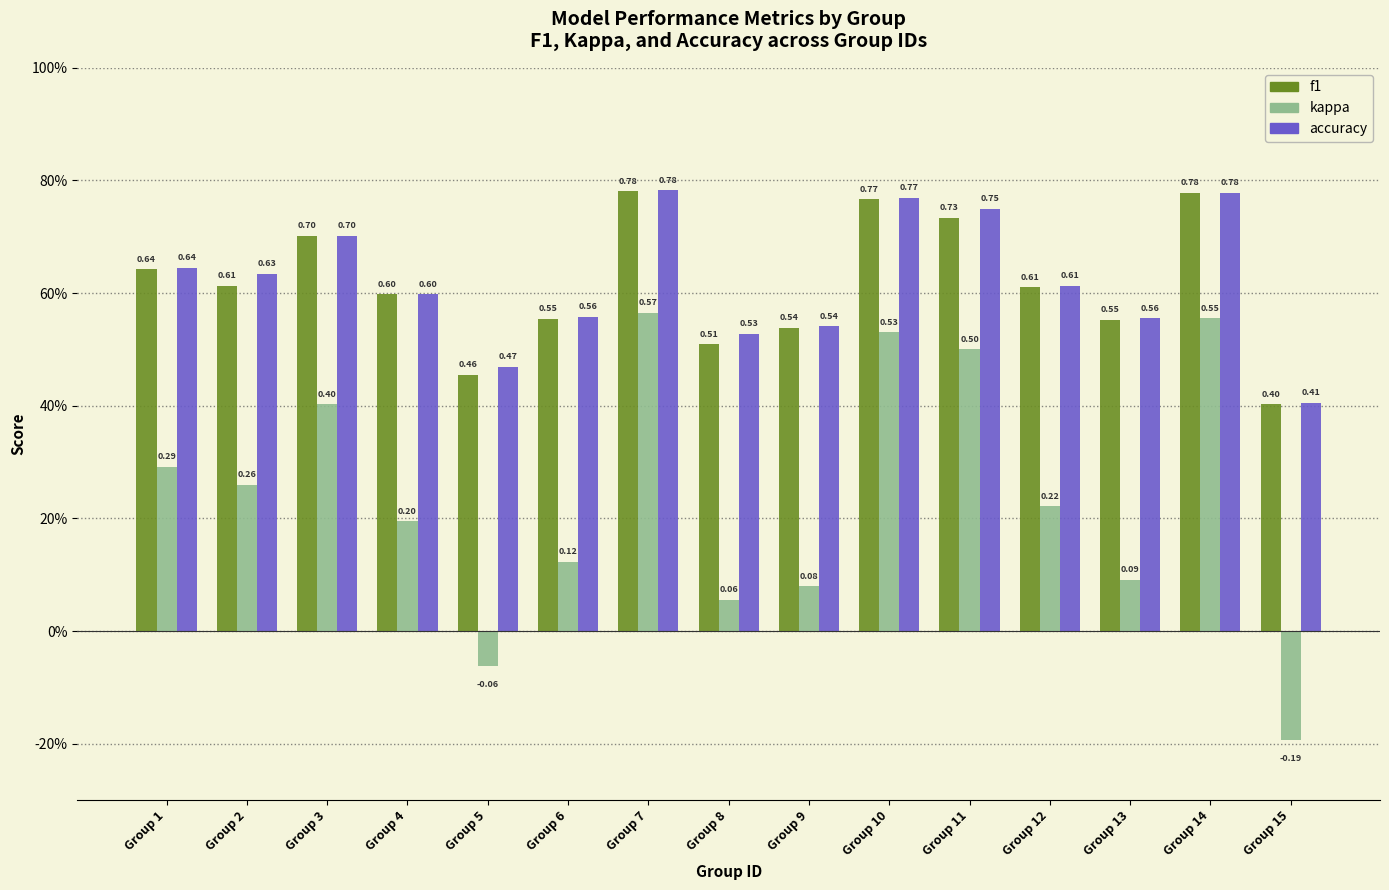

Which series has the largest total across all categories?

accuracy